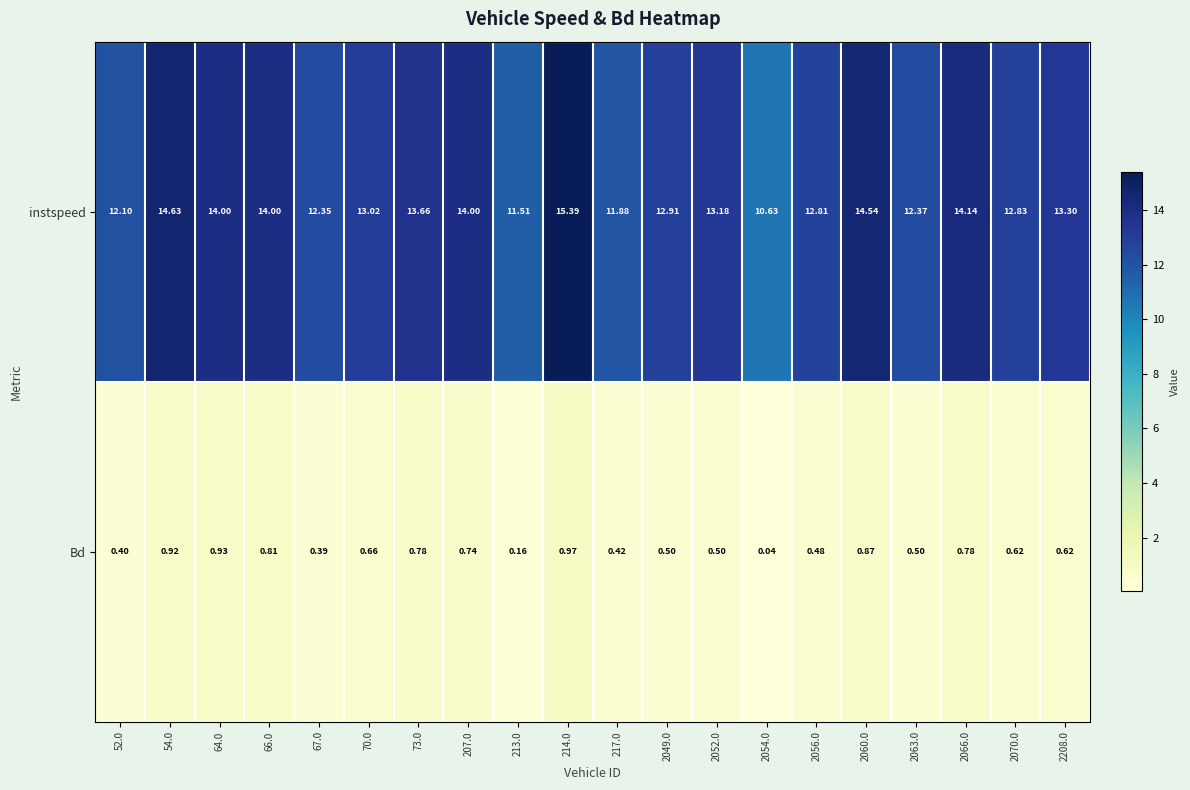

List the series in order of their peak value, lowest first.

Bd, instspeed